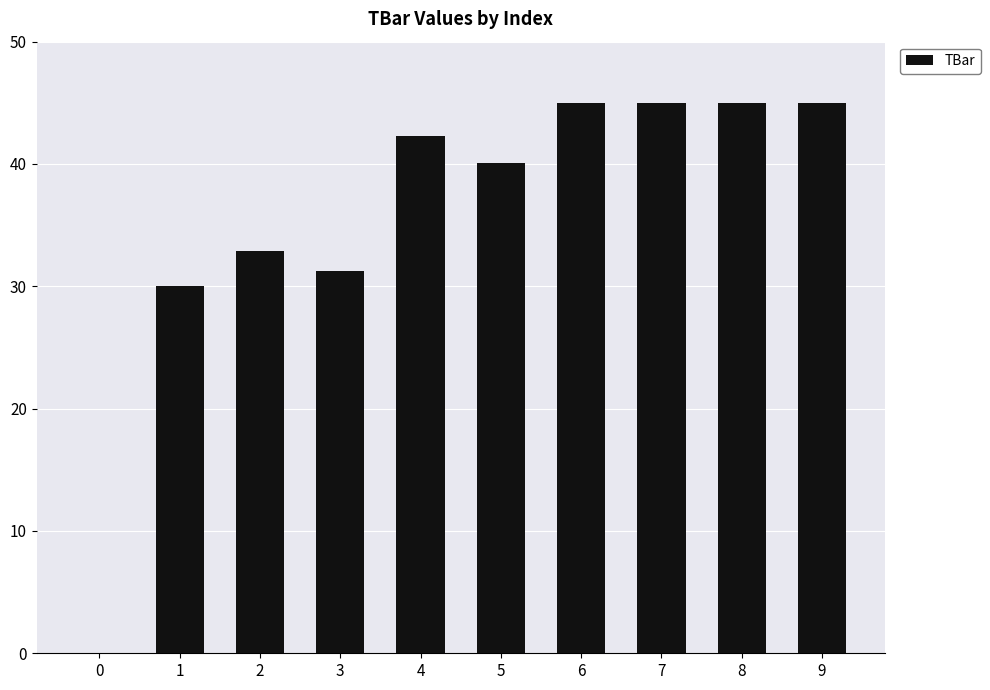

Reading left to right, transcribe all the data shown in this chart.

0.0	30.0	32.9	31.3	42.3	40.0	45.0	45.0	45.0	45.0